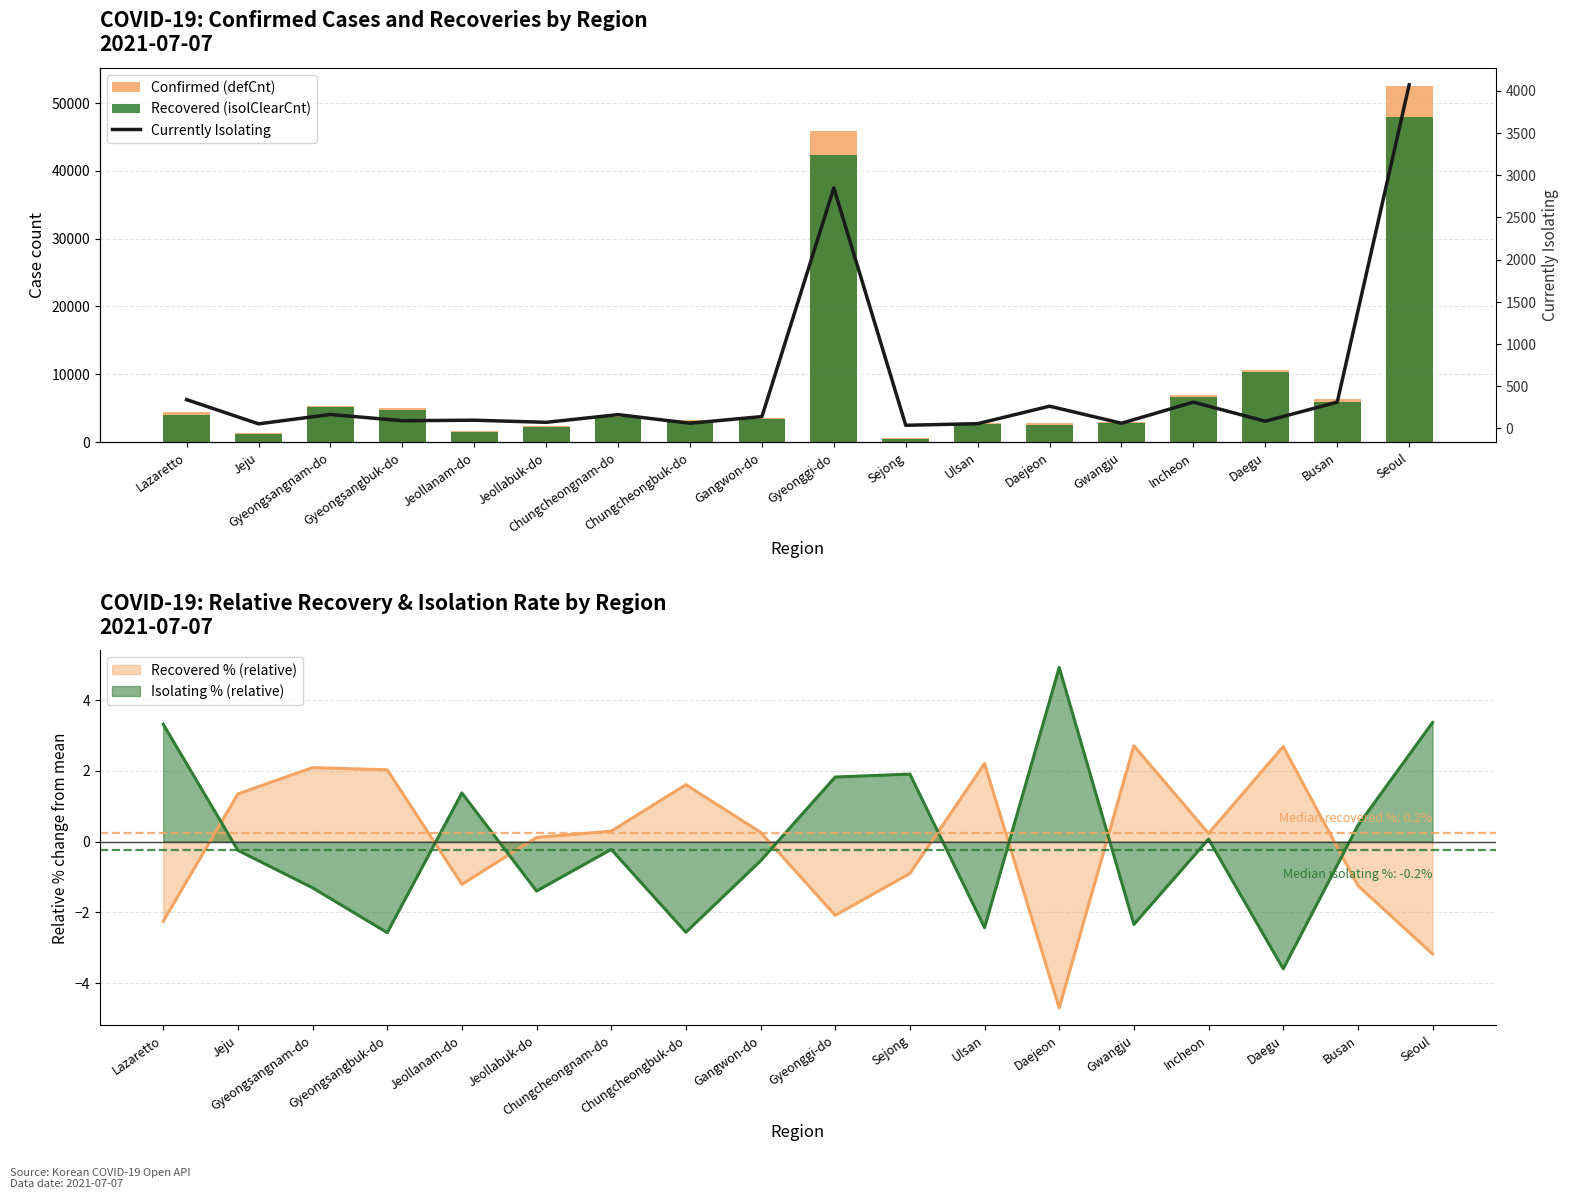

What position from the right is Jeollabuk-do?

13